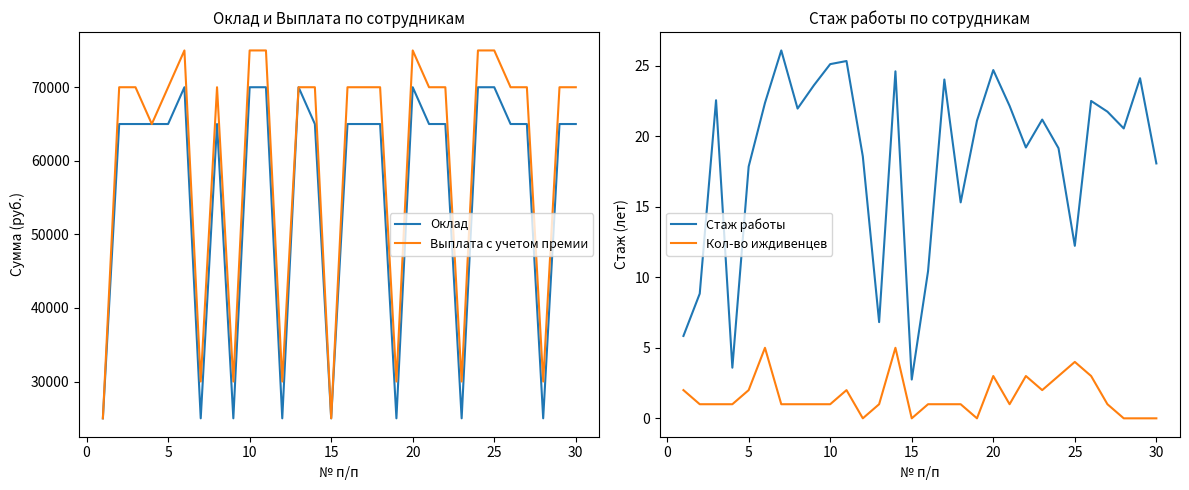

The value of Стаж работы at 25 is 18.5. True or false?

False